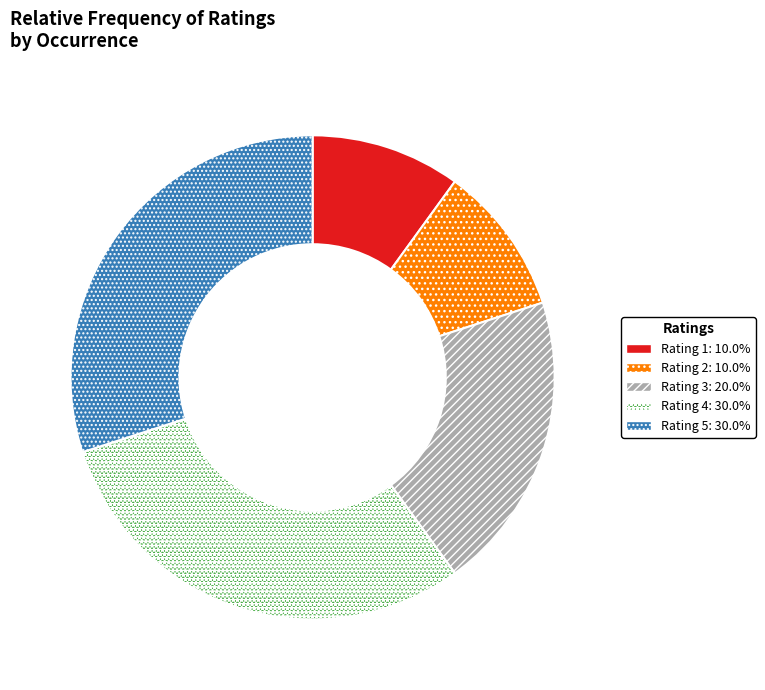

What is the ratio of the value at Rating 4 to the value at Rating 1?

3.0